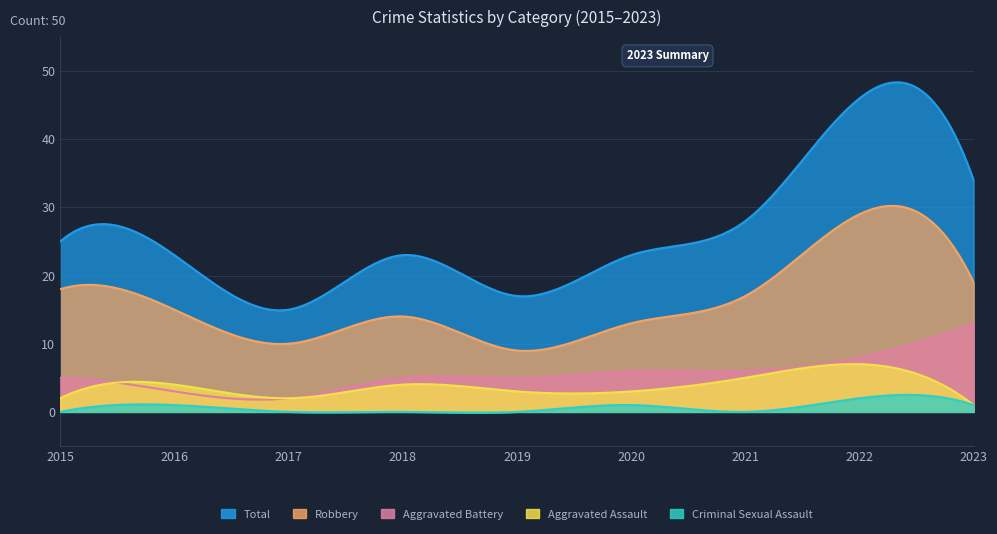

True or false: Aggravated Assault and Criminal Sexual Assault cross at least once.

False